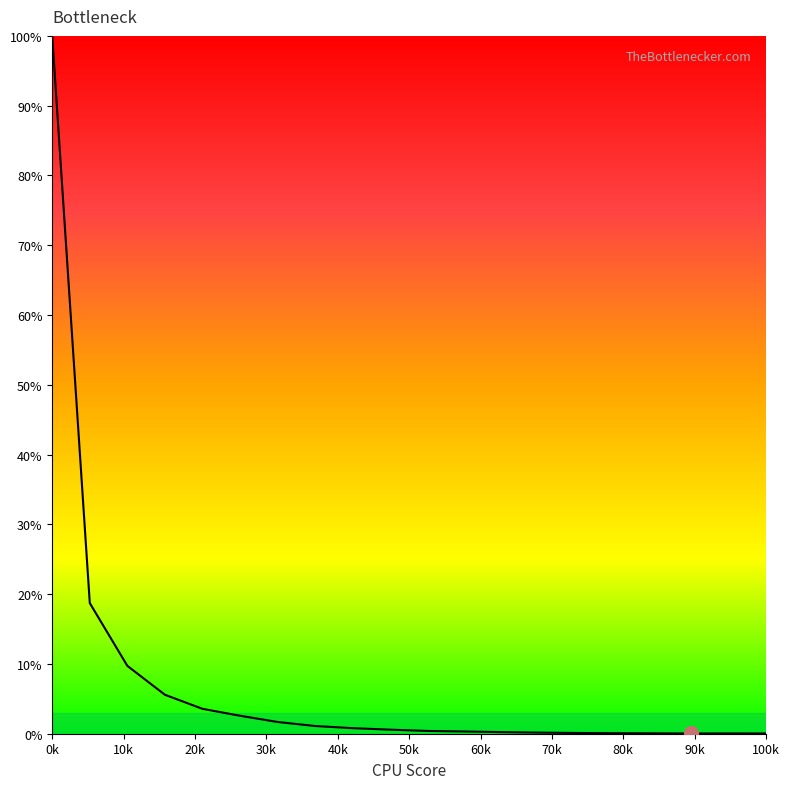

Is this an area chart (filled region under the line)?

No